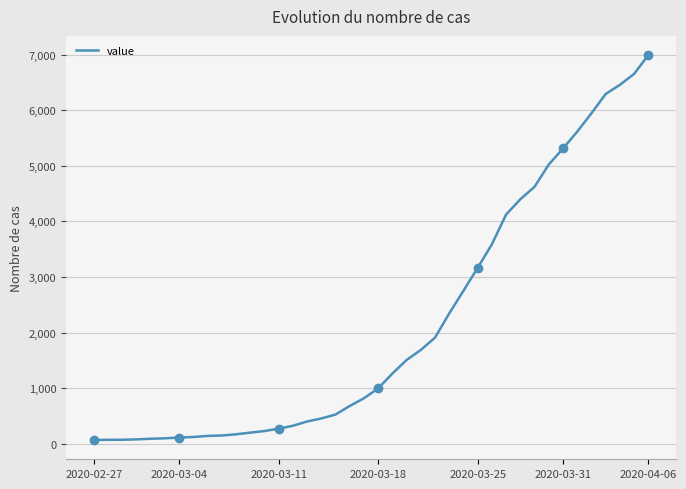

Which has a higher value, 10 or 16?

16